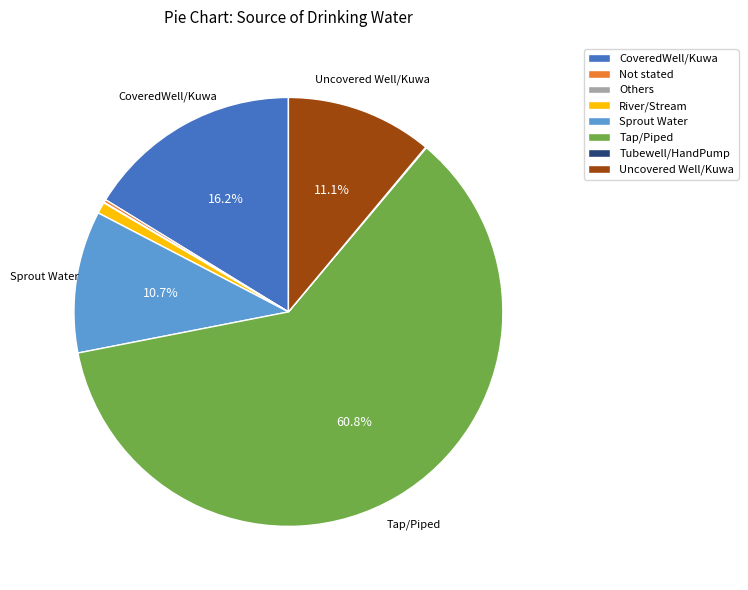

To the nearest percent, what portion does River/Stream represent?

1%